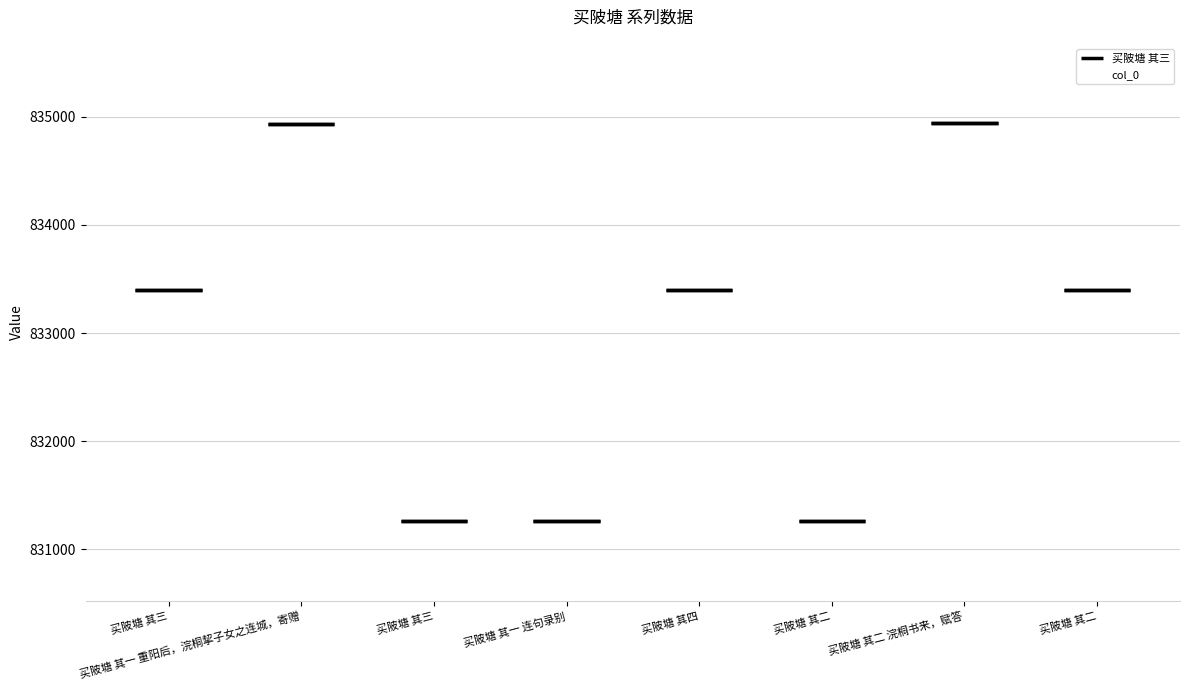

Read the value at 买陂塘 其三.

833400